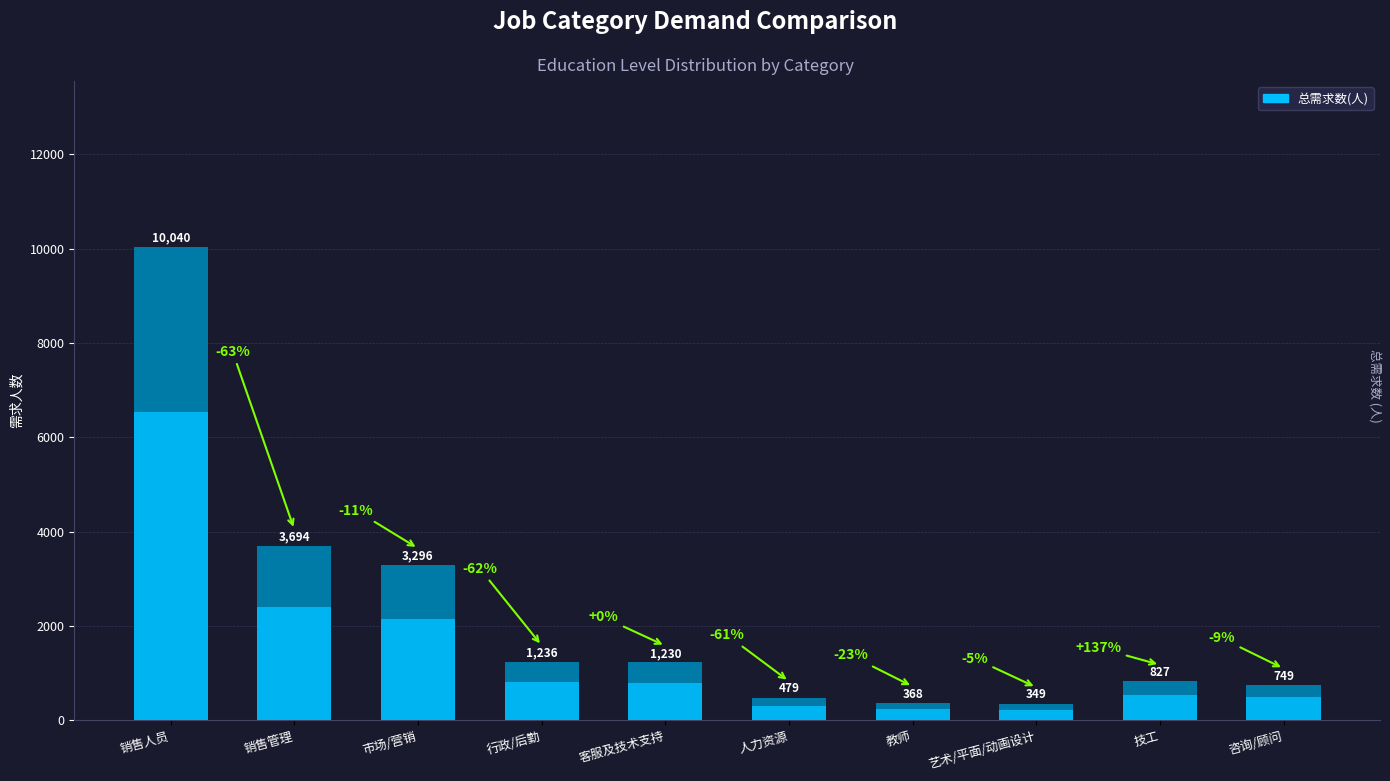

Reading left to right, list all the values displayed in this chart.

10040	3694	3296	1236	1230	479	368	349	827	749